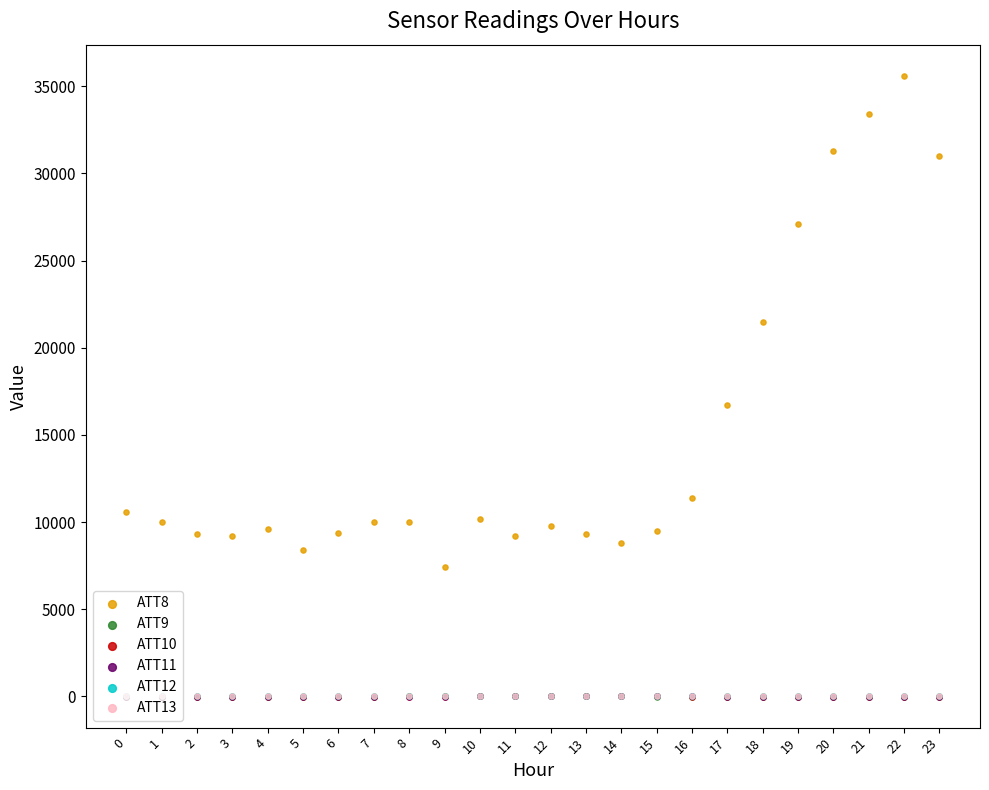

Which series contains the highest Y value?

ATT8